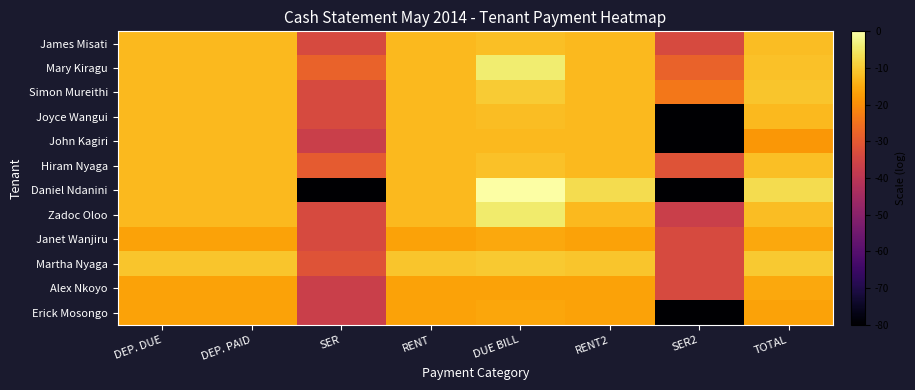

Count the number of categories in the chart.

8